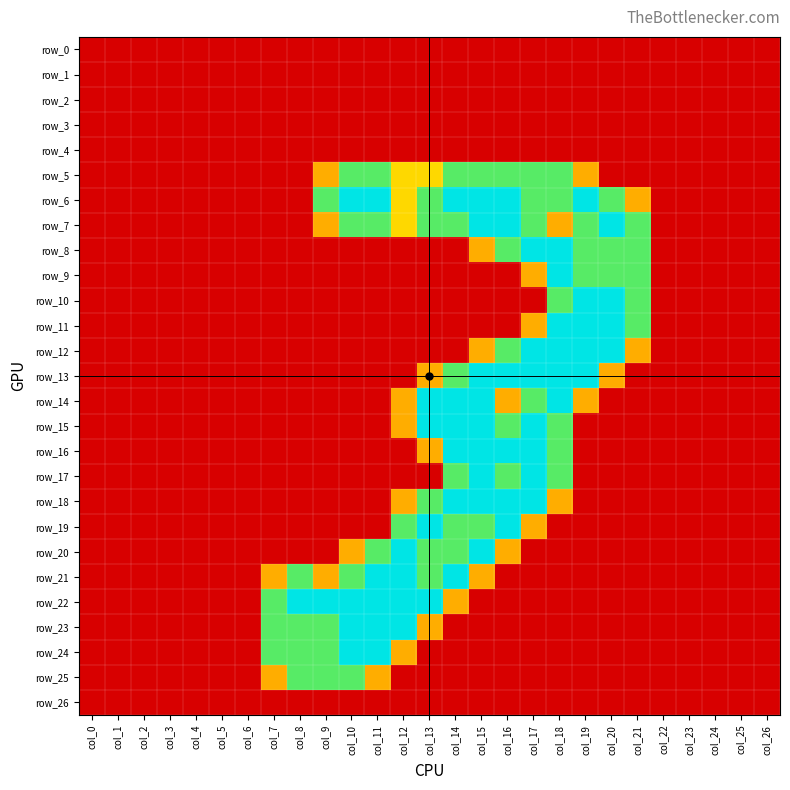

Which series changed the most between col_17 and col_24?

row_8